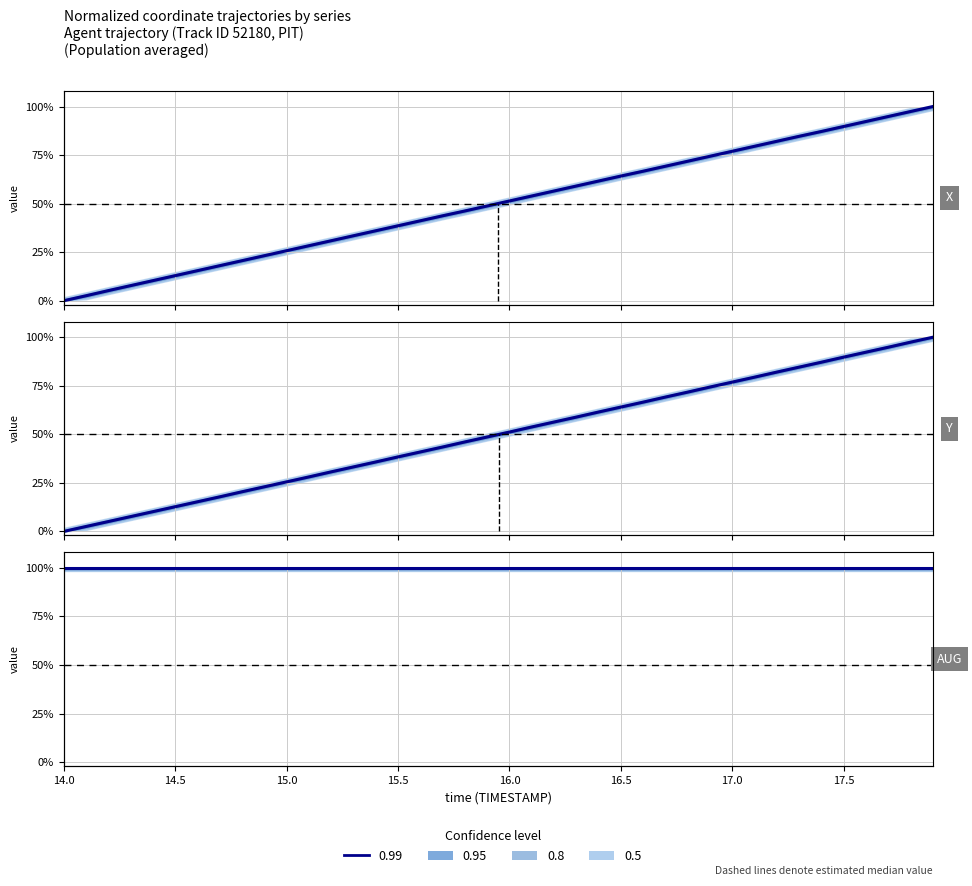

Is this an area chart (filled region under the line)?

No